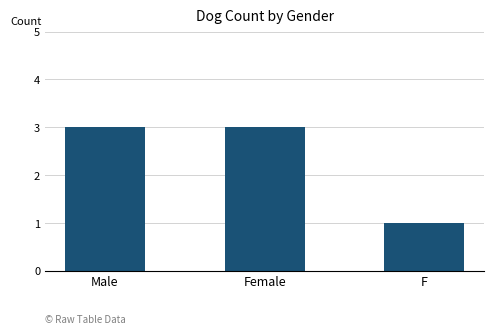

Does the chart contain any negative values?

No